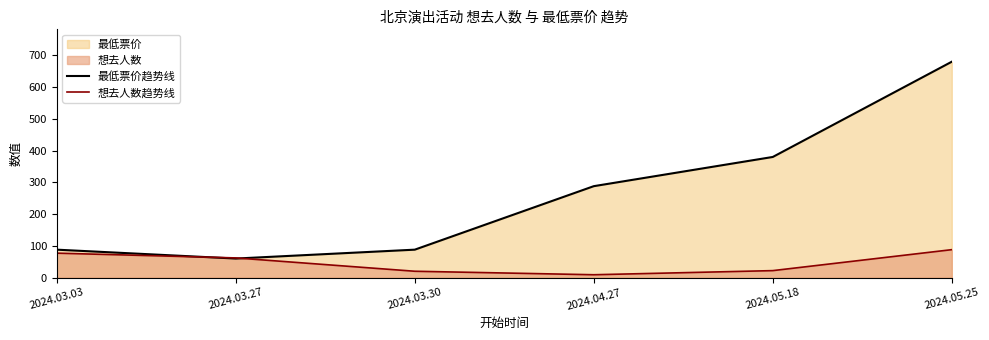

At which label does 最低票价趋势线 reach its peak?

2024.05.25